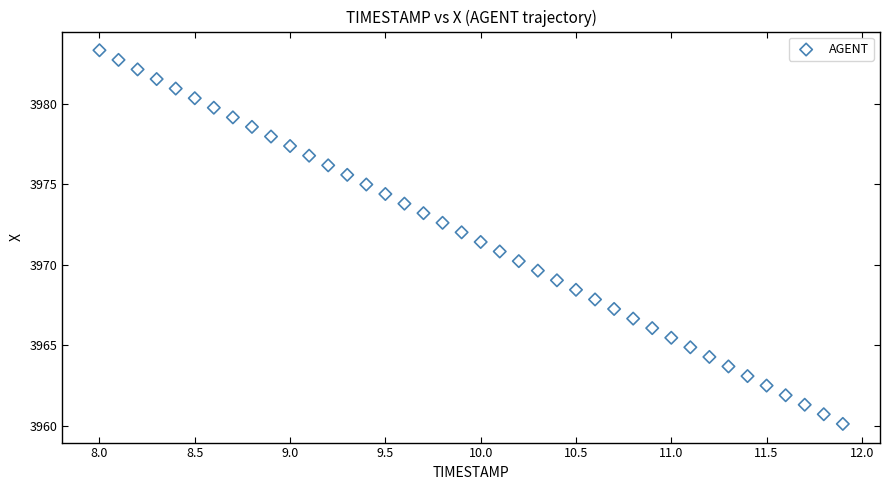

What is the range of Y values (max minus min)?

23.2